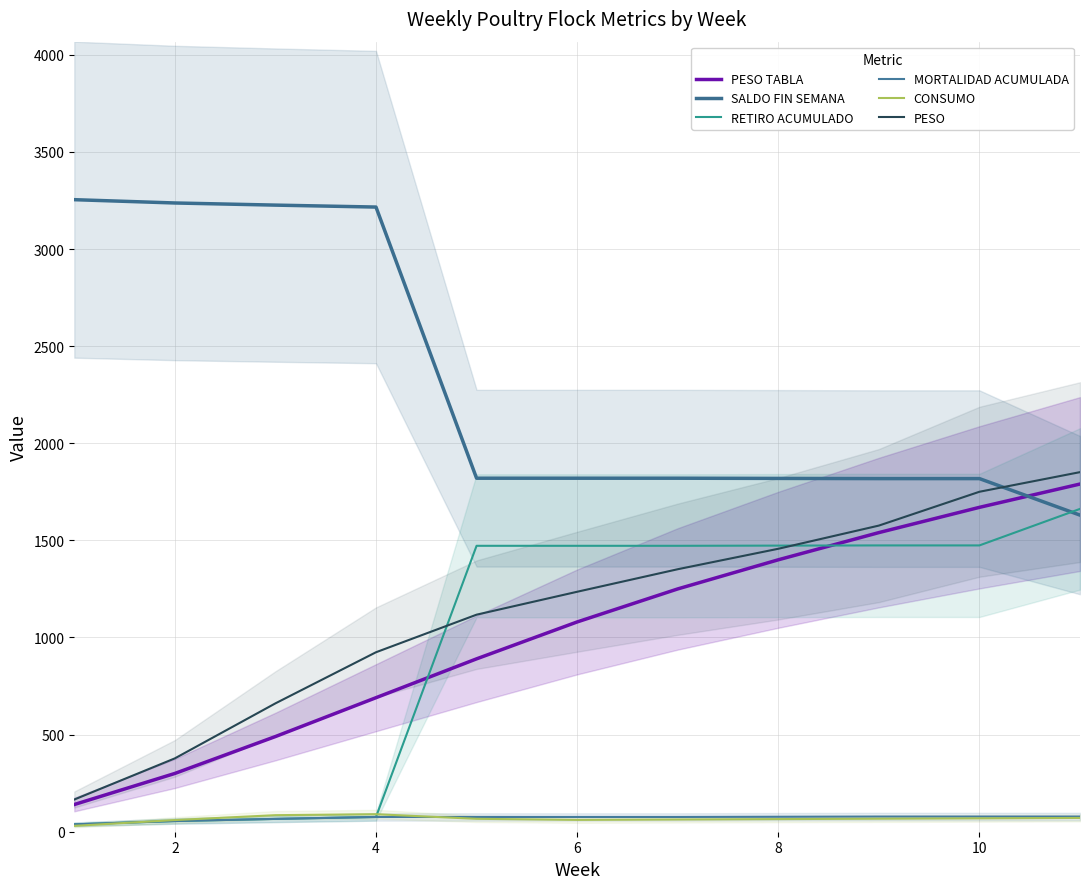

True or false: MORTALIDAD ACUMULADA and SALDO FIN SEMANA cross at least once.

False